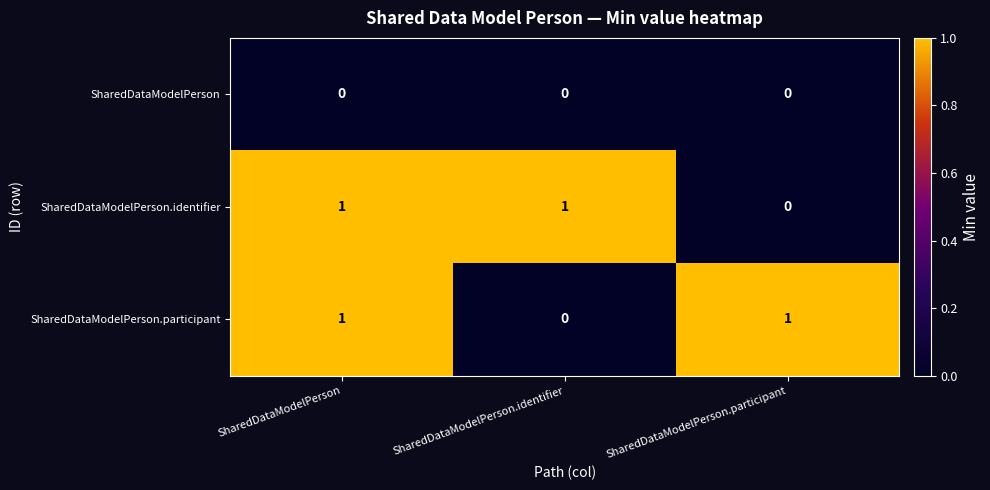

Which category has the lowest value in the SharedDataModelPerson.participant series?

SharedDataModelPerson.identifier